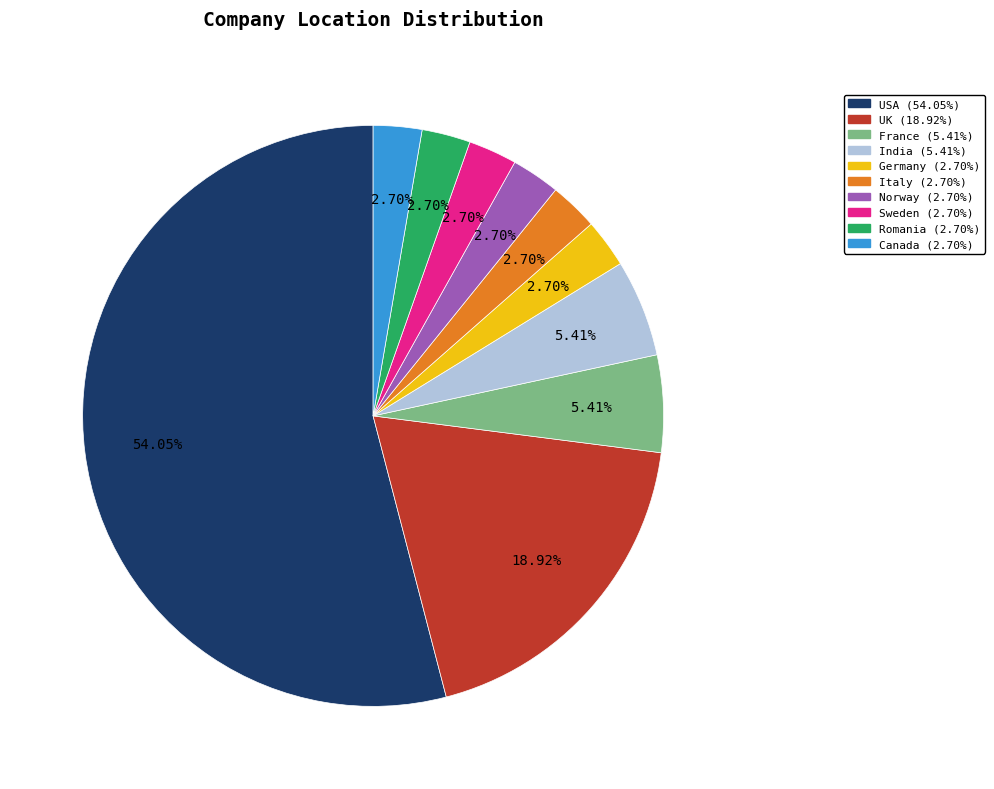

What percentage do USA and UK together represent?

73.0%